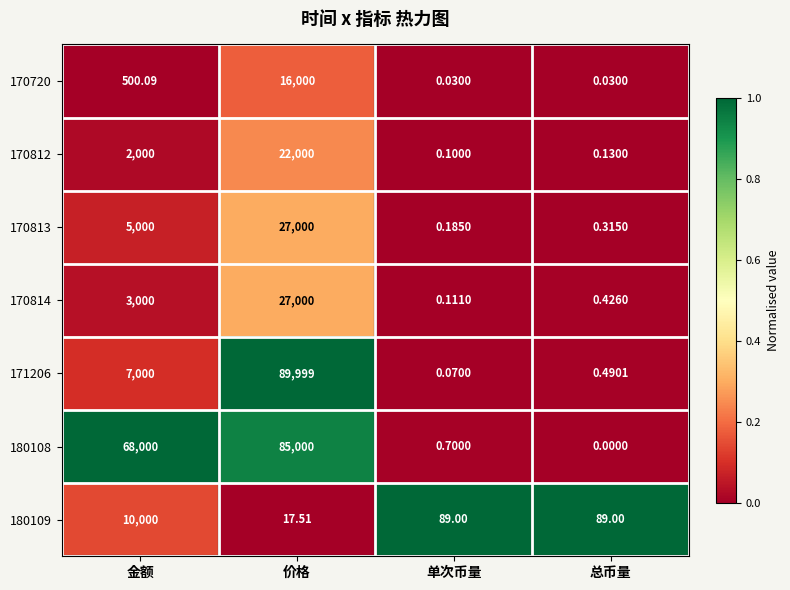

Is the value of 170720 at 金额 greater than the value of 170812 at 总币量?

Yes